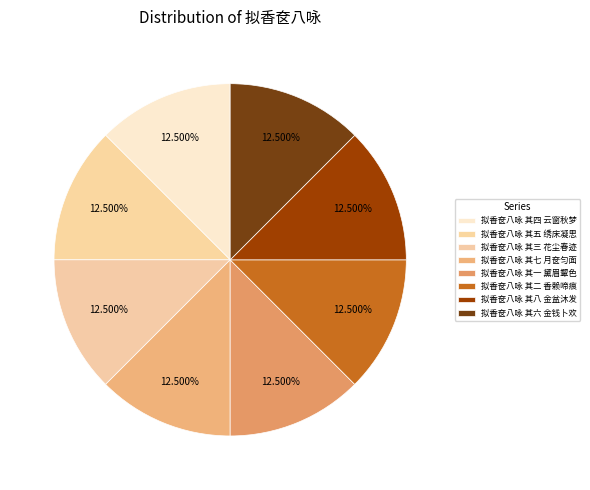

Do 拟香奁八咏 其八 金盆沐发 and 拟香奁八咏 其六 金钱卜欢 together represent more than half of the pie?

No